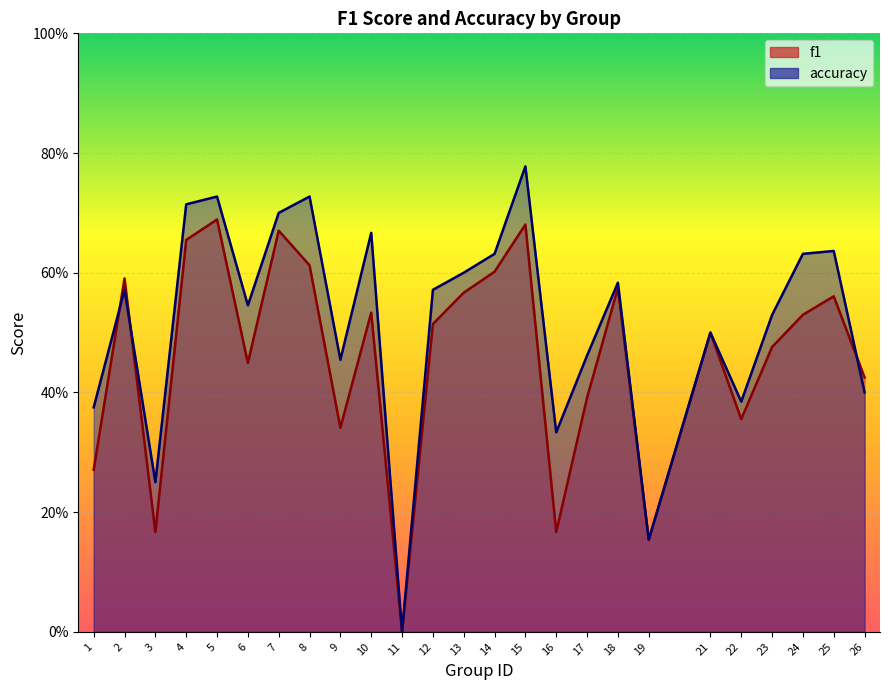

Where is the first local minimum for accuracy?

3